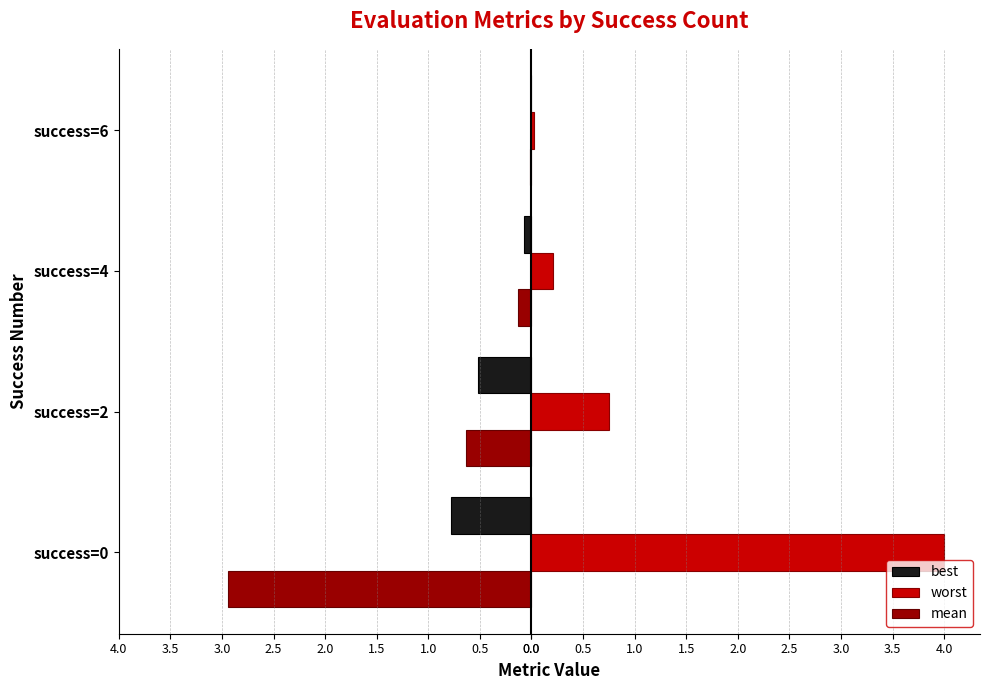

What are all the series names shown in the legend?

best, worst, mean